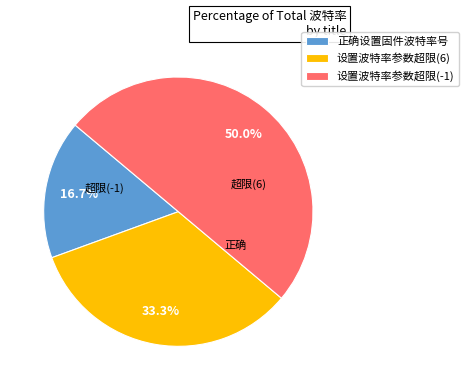

What percentage do 正确设置固件波特率号 and 设置波特率参数超限(-1) together represent?

66.7%